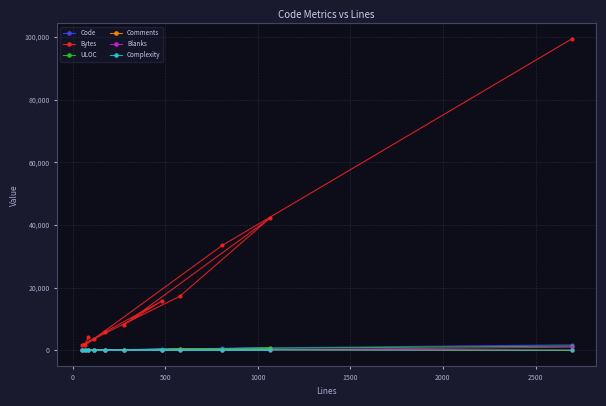

What is the difference between the maximum and minimum values in the Bytes series?

97719